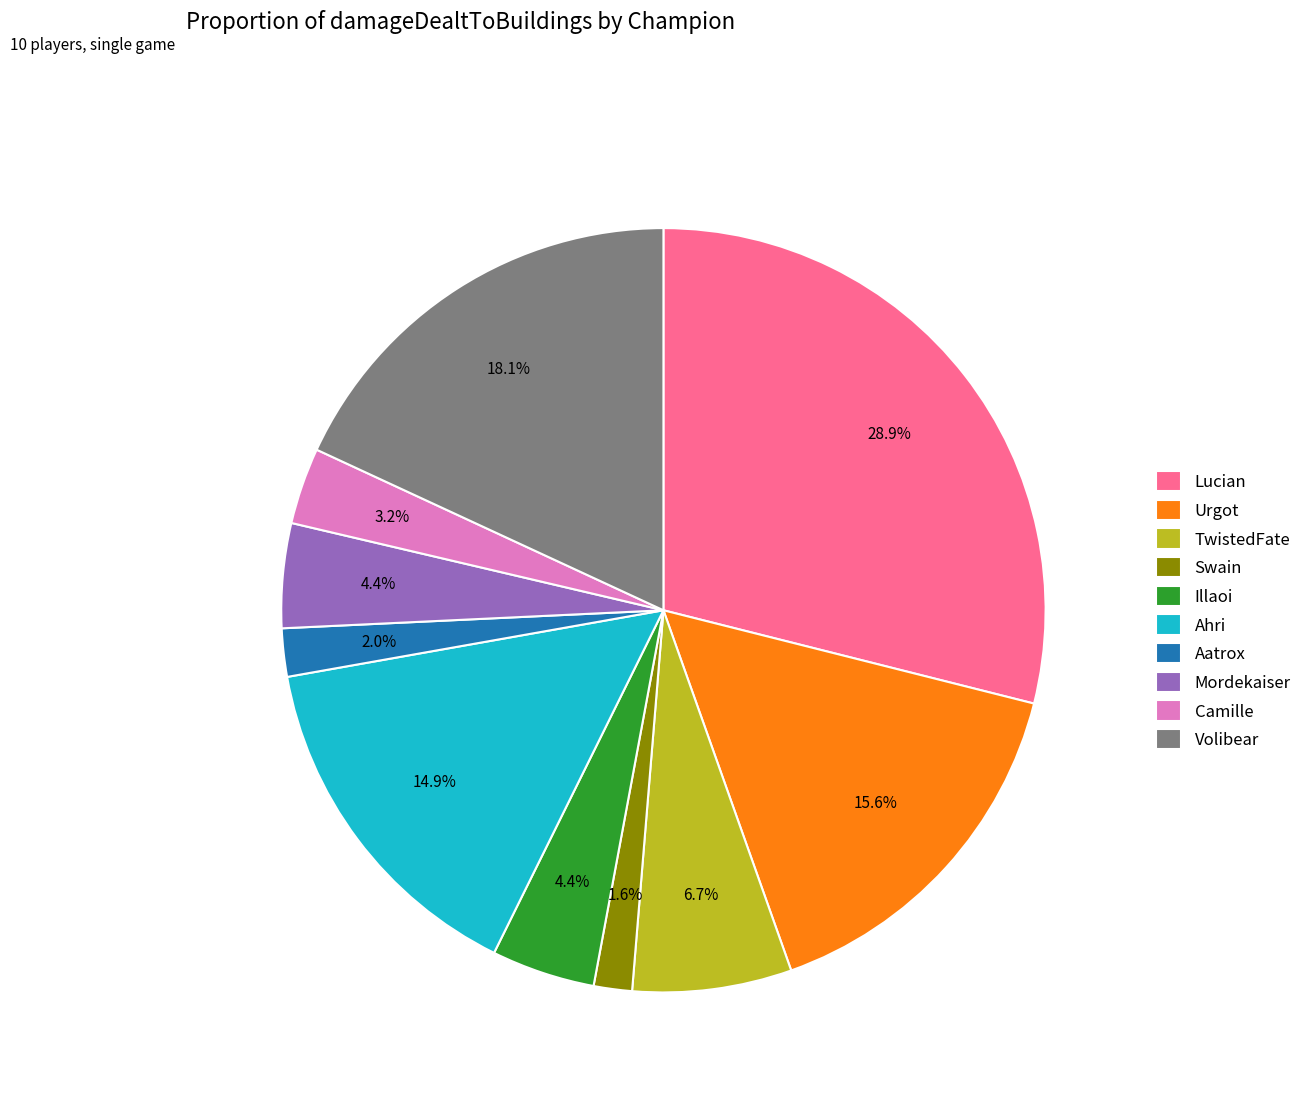

What is the ratio of the value at Camille to the value at TwistedFate?

0.5